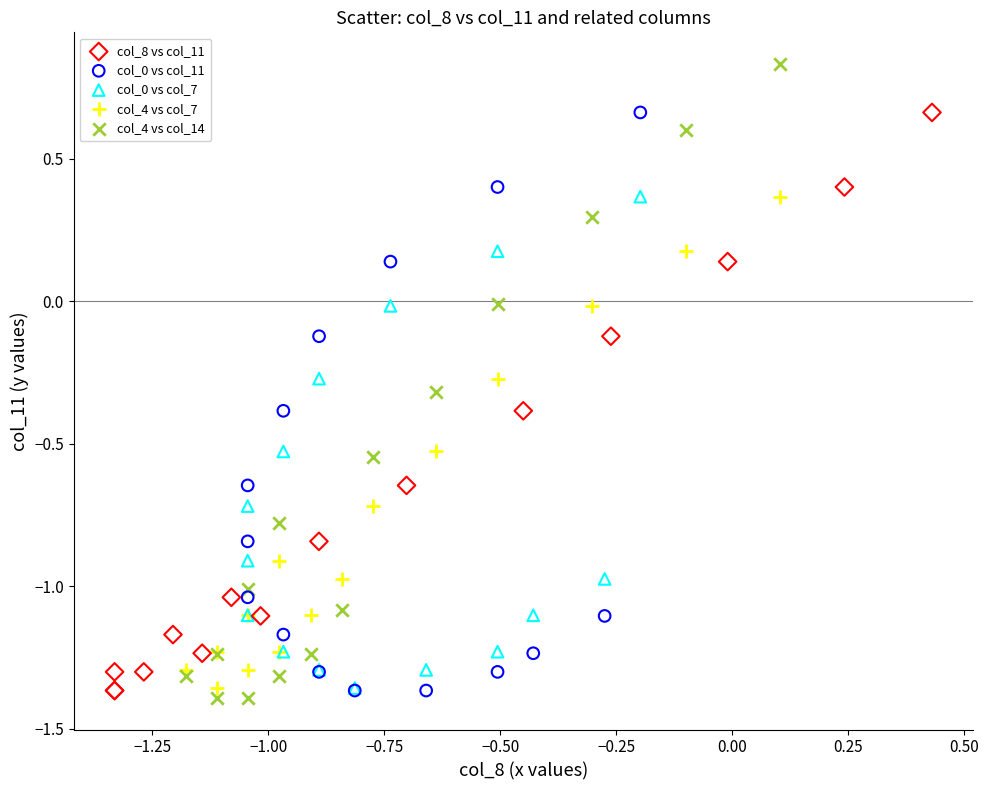

Which series has the largest Y range (max minus min)?

col_4 vs col_14